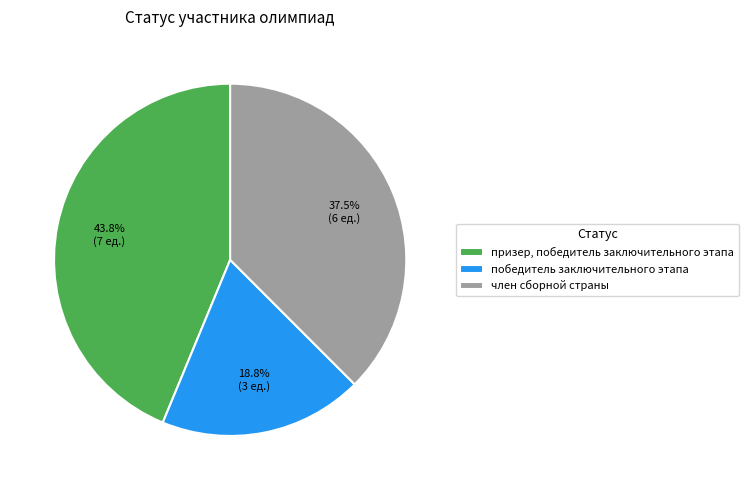

Combined, what portion of the pie is призер, победитель заключительного этапа and член сборной страны?

81.2%